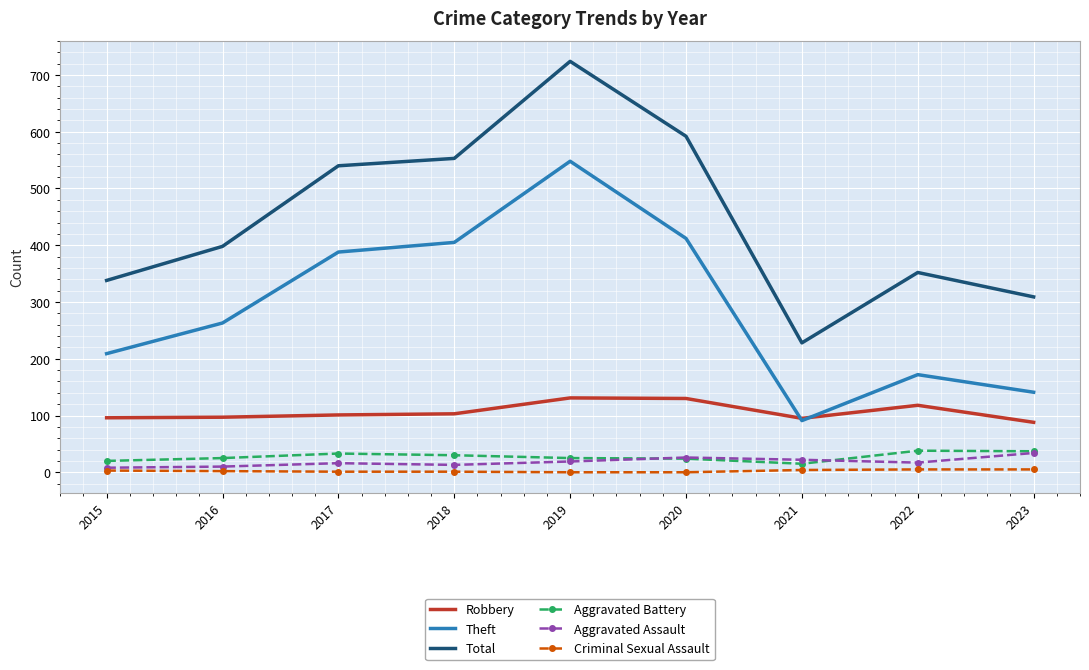

Is the value of Theft at 2023 greater than the value of Aggravated Battery at 2023?

Yes